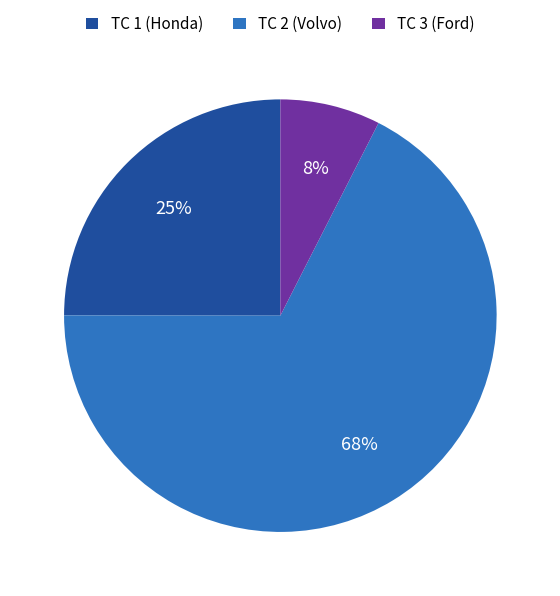

The TC 2 (Volvo) slice represents 68% of the pie. True or false?

True